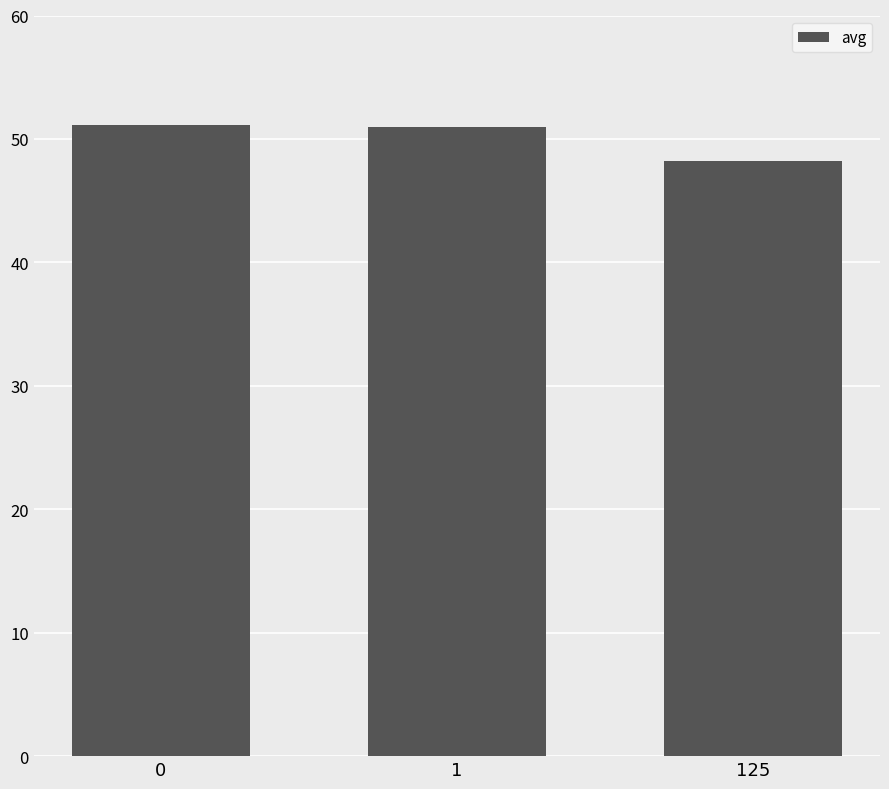

Count the number of categories in the chart.

3